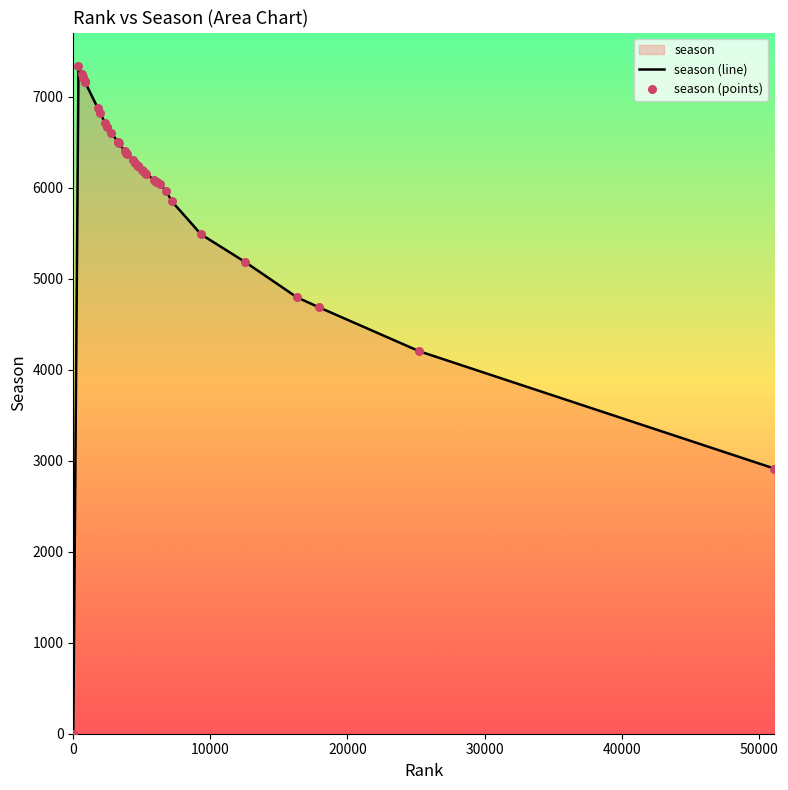

Which series has the largest total across all categories?

season (line)